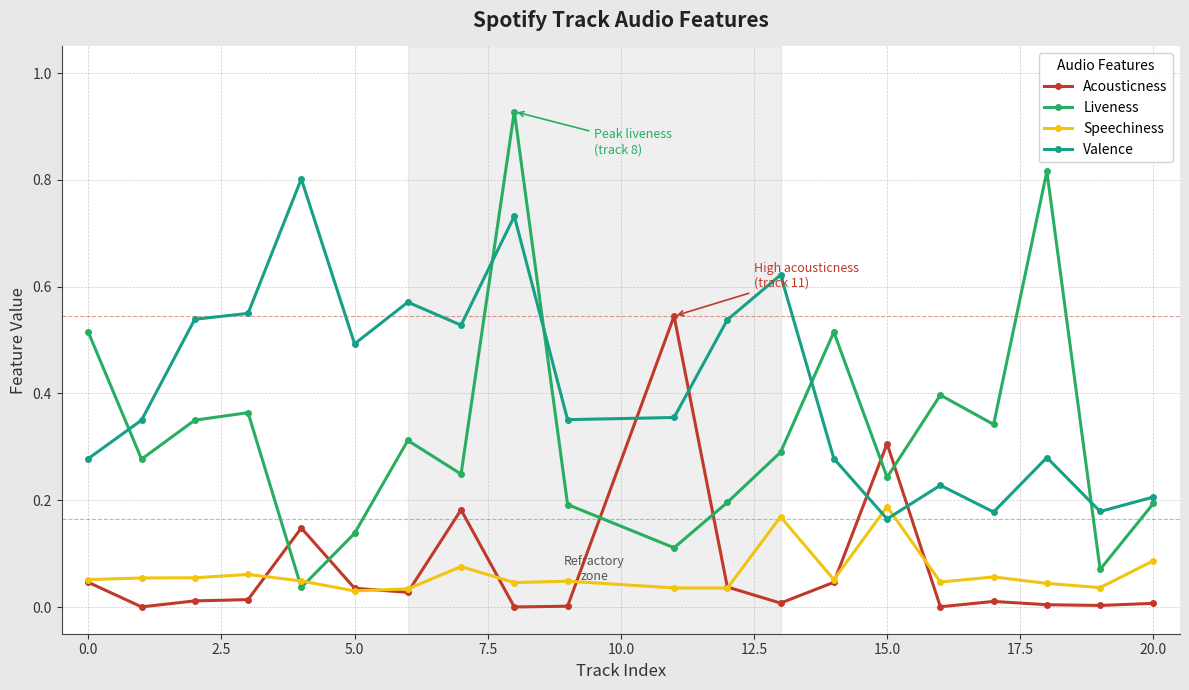

List the series in order of their peak value, lowest first.

Speechiness, Acousticness, Valence, Liveness